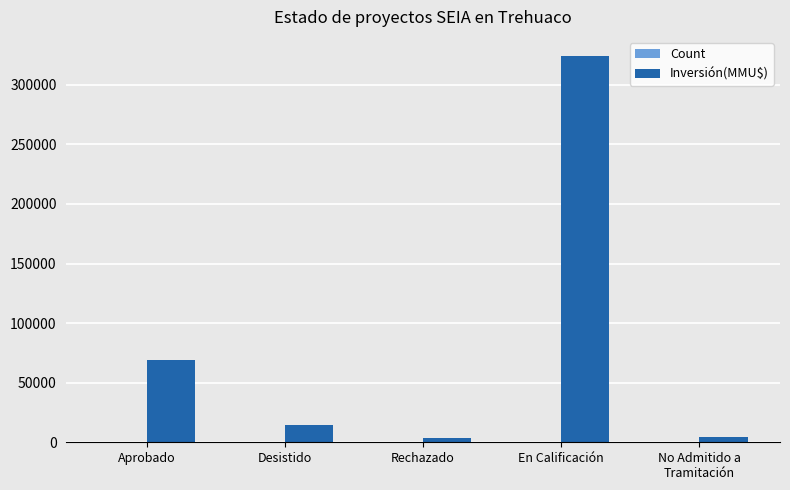

The Inversión(MMU$) series shows 527977 at En Calificación. True or false?

False